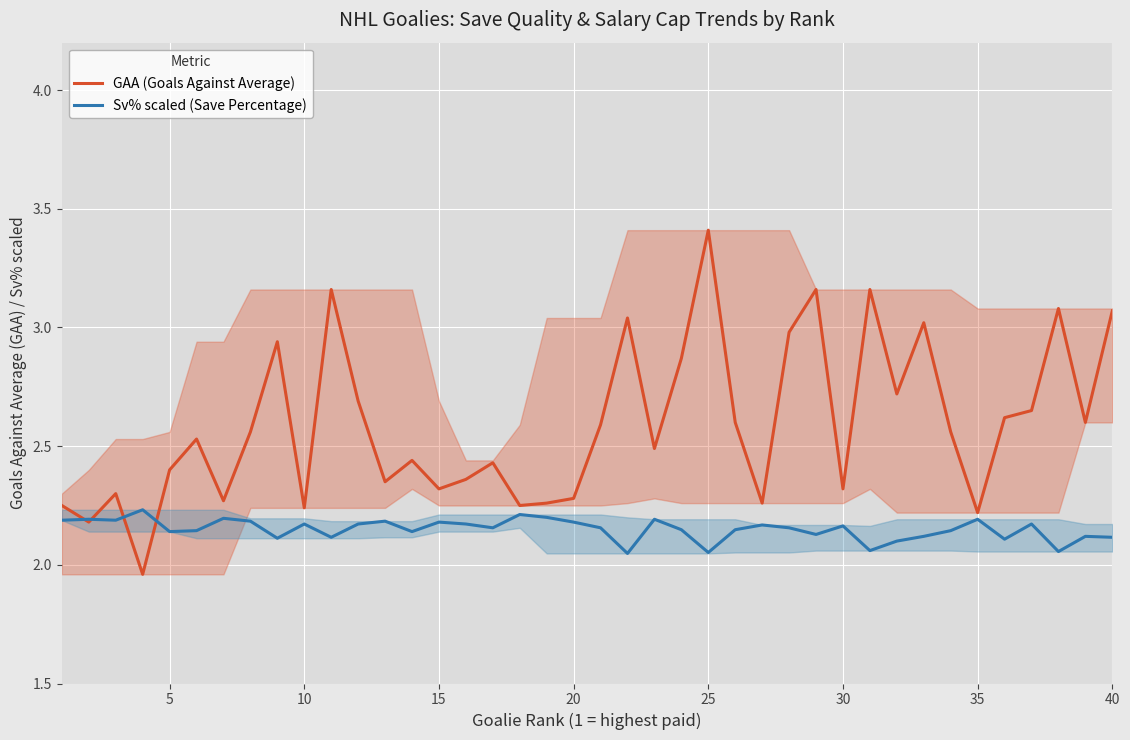

At how many categories does at least one series exceed 3?

8